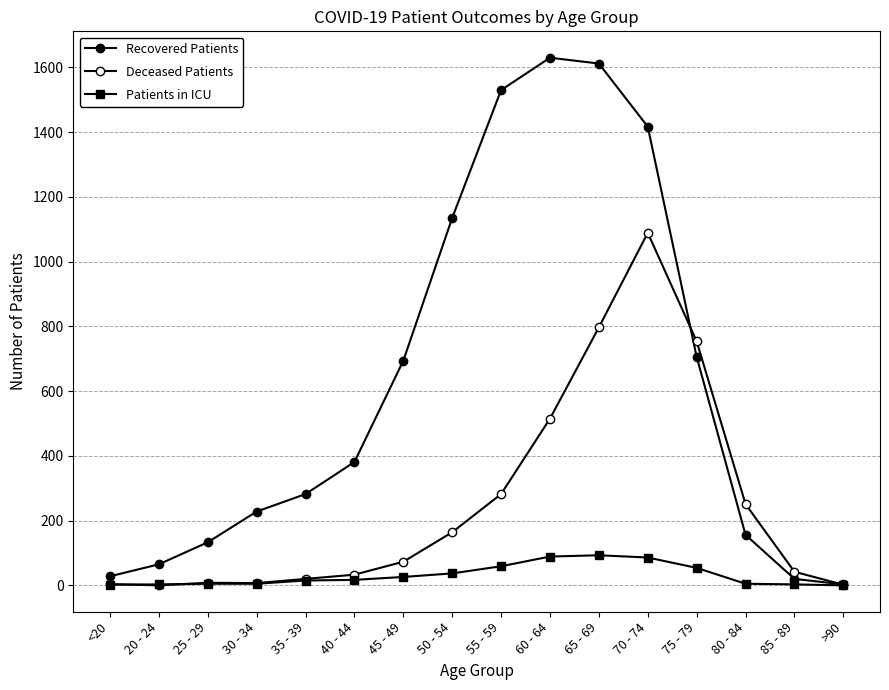

How many lines are shown in the chart?

3